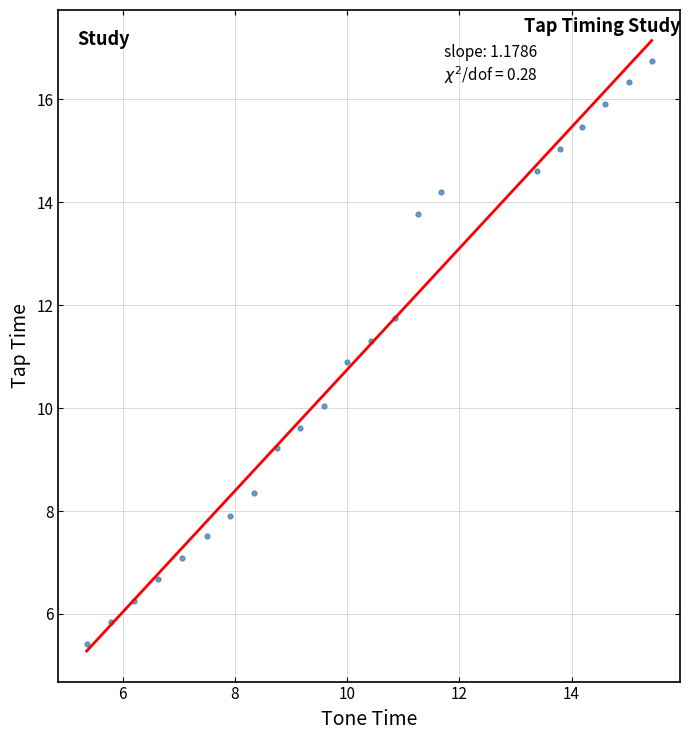

What is the range of Y values (max minus min)?

11.3